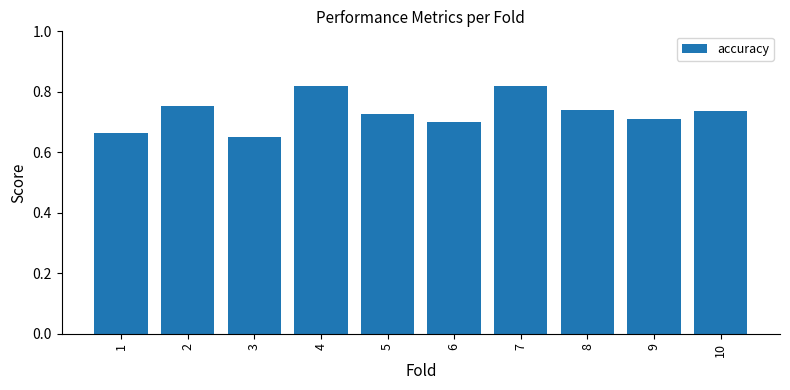

How many values are between 0 and 1?

10